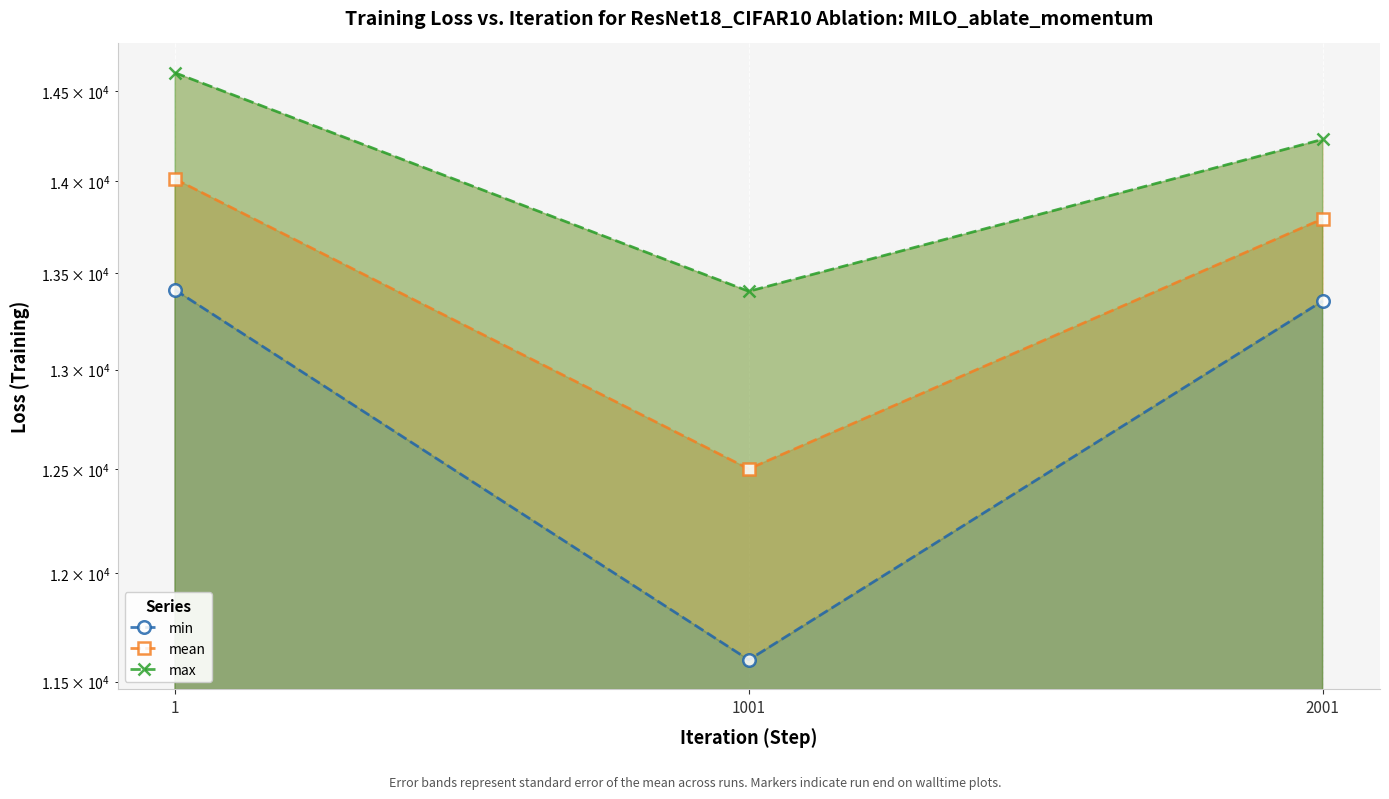

What are all the series names shown in the legend?

min, mean, max